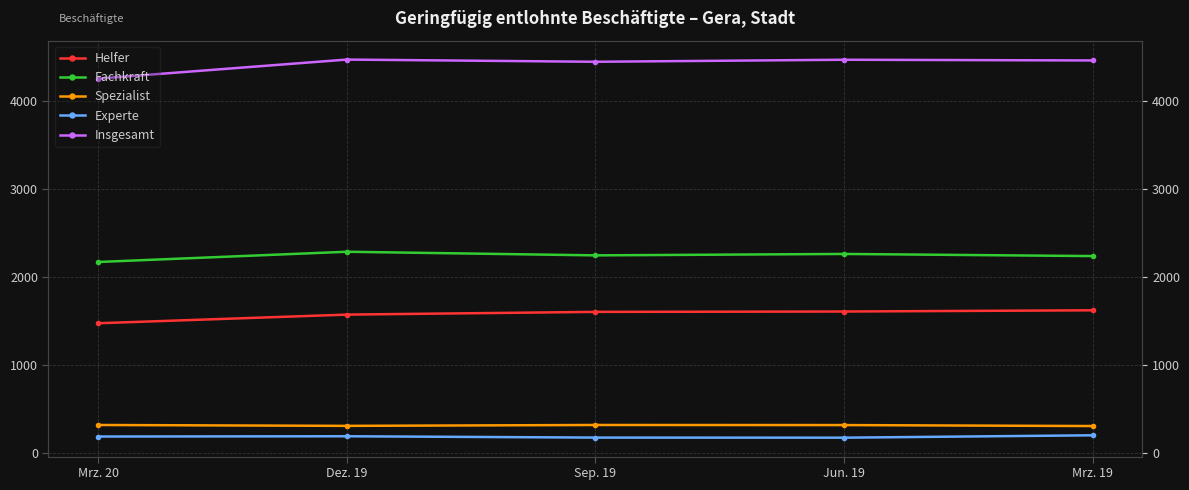

What is the value of the Spezialist point at the 2nd from the left?

313